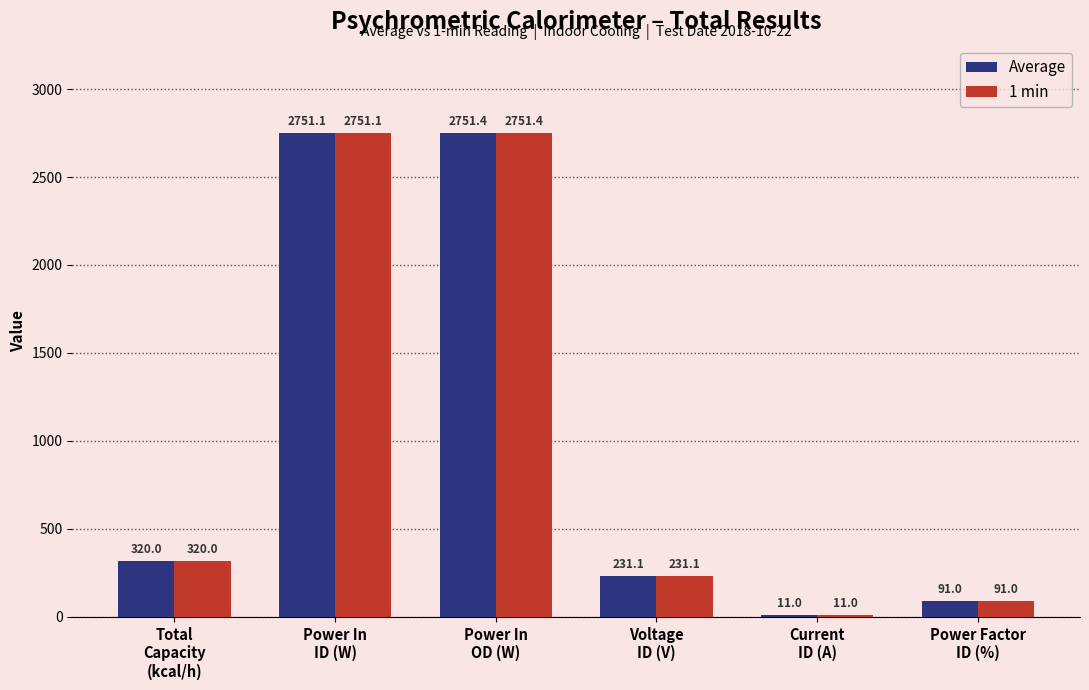

Reading right to left, list all the values displayed in this chart.

Average: Power Factor
ID (%)=91.0	Current
ID (A)=11.0	Voltage
ID (V)=231.1	Power In
OD (W)=2751.4	Power In
ID (W)=2751.1	Total
Capacity
(kcal/h)=320.0
1 min: Power Factor
ID (%)=91.0	Current
ID (A)=11.0	Voltage
ID (V)=231.1	Power In
OD (W)=2751.4	Power In
ID (W)=2751.1	Total
Capacity
(kcal/h)=320.0